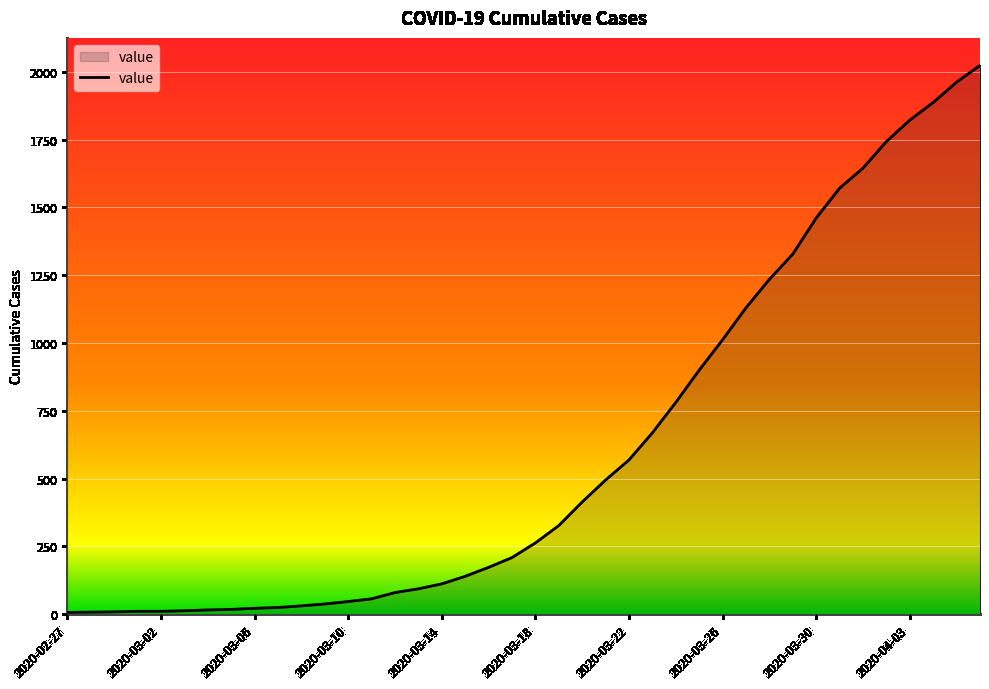

What is the greatest value displayed?

2024